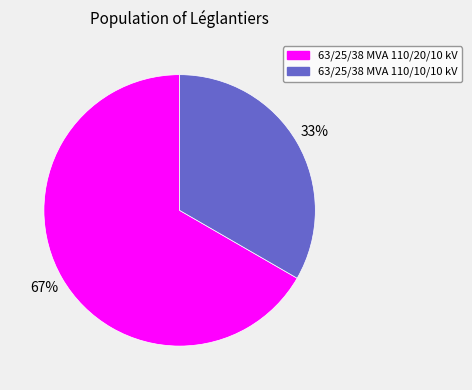

To the nearest percent, what percentage of the pie is 63/25/38 MVA 110/20/10 kV?

67%